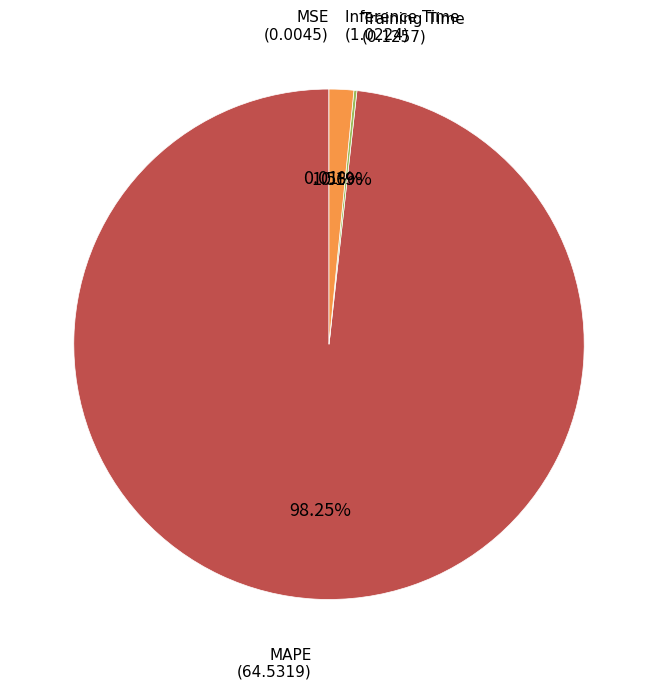

Is there a majority slice in this chart?

Yes